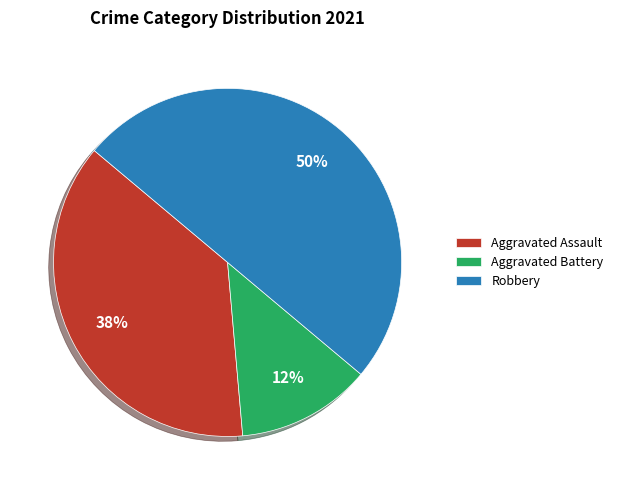

Does Aggravated Assault represent more than half of the total?

No